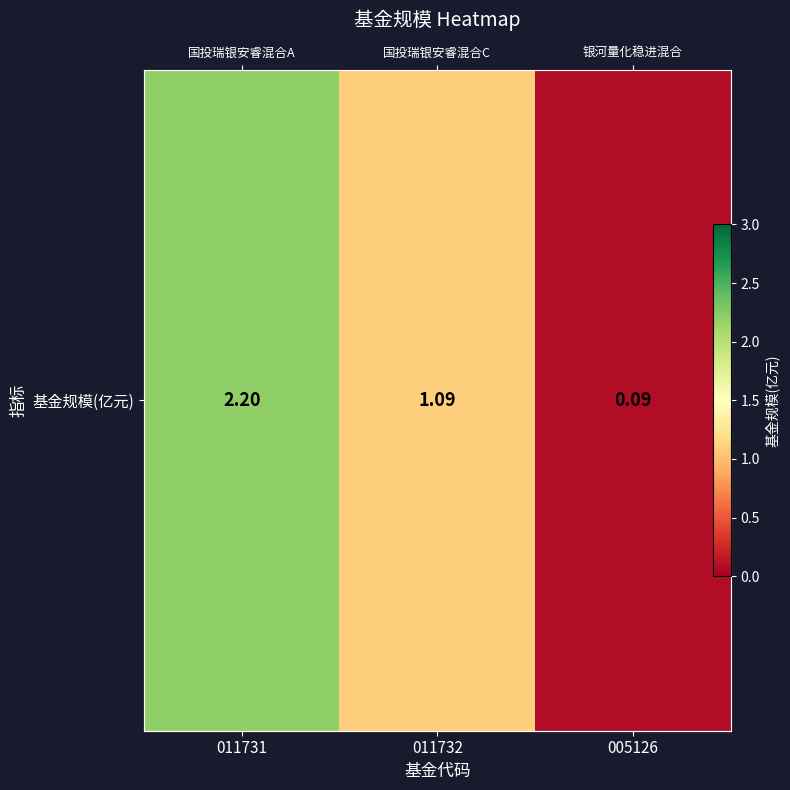

Rank the categories by value from lowest to highest.

005126, 011732, 011731